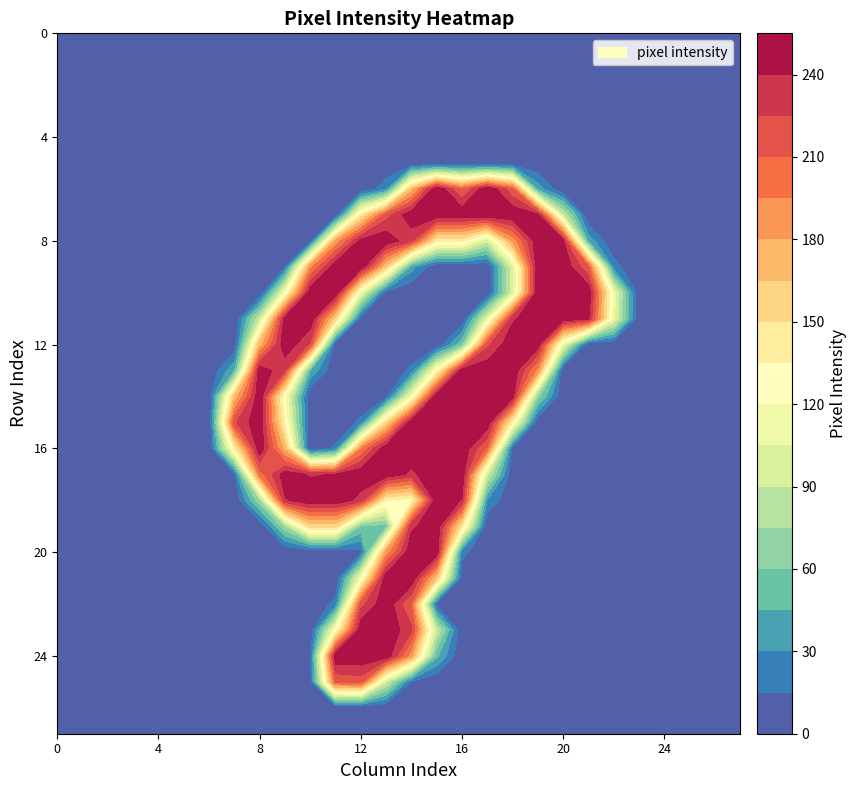

List the series in order of their peak value, lowest first.

0, 1, 2, 3, 4, 5, 26, 27, 25, 7, 8, 9, 10, 11, 12, 13, 14, 15, 16, 17, 18, 19, 20, 21, 22, 23, 24, 6